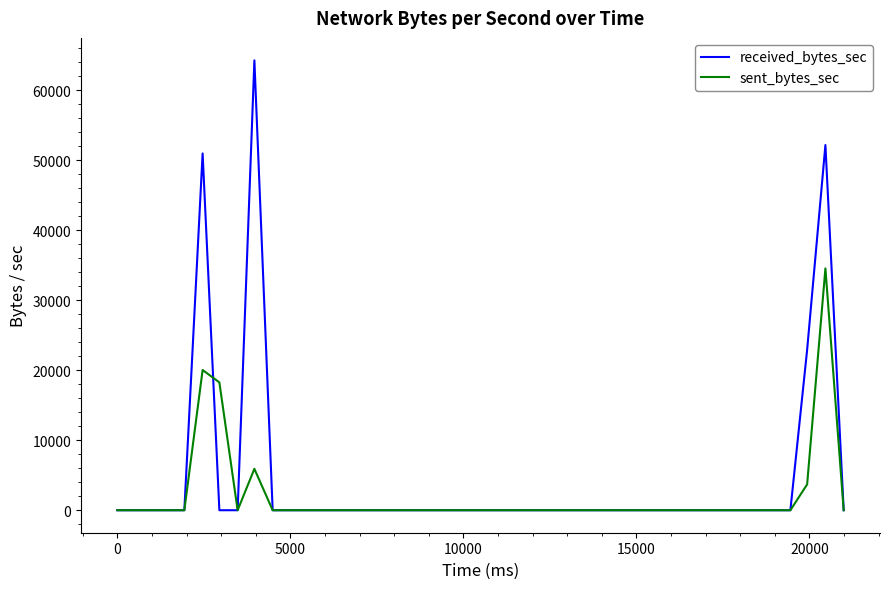

Reading left to right, extract all data points from this chart.

received_bytes_sec: 0	0	0	50953	0	0	64245	0	0	0	0	0	0	0	0	0	0	0	0	0	0	0	0	0	0	0	0	0	0	0	0	0	0	0	0	0	0	22917	52155	0
sent_bytes_sec: 0	0	0	20026	18260	0	5911	0	0	0	0	0	0	0	0	0	0	0	0	0	0	0	0	0	0	0	0	0	0	0	0	0	0	0	0	0	0	3693	34538	0